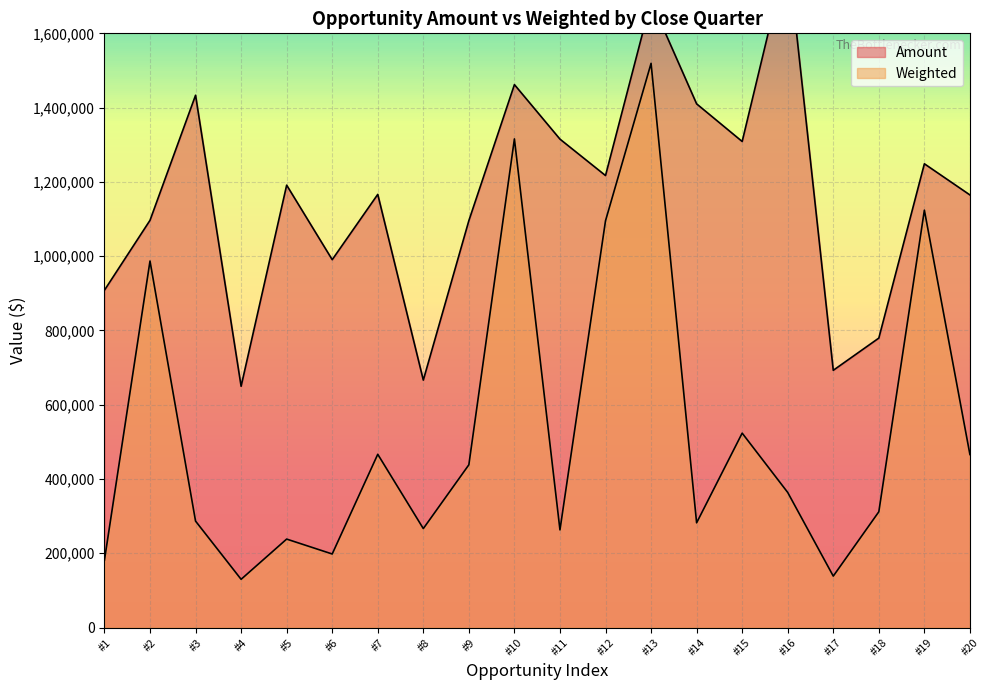

Reading left to right, what are all the values shown in this chart?

Amount: 908380	1096559	1433298	649701	1191206	990593	1166392	666331	1095721	1461926	1315150	1217080	1688010	1410113	1308796	1818946	692696	779439	1248747	1164859
Weighted: 181676	986903	286660	129940	238241	198119	466557	266532	438288	1315733	263030	1095372	1519209	282023	523518	363789	138539	311776	1123872	465944